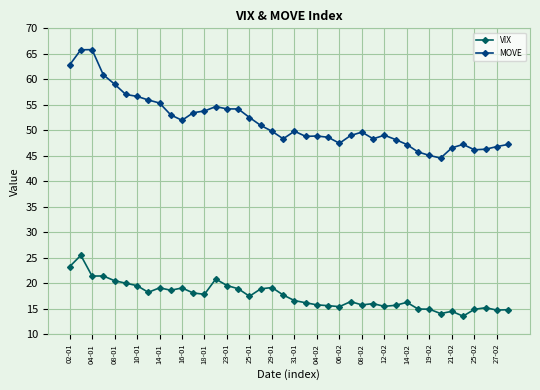

Rank the series by their average value, from lowest to highest.

VIX, MOVE